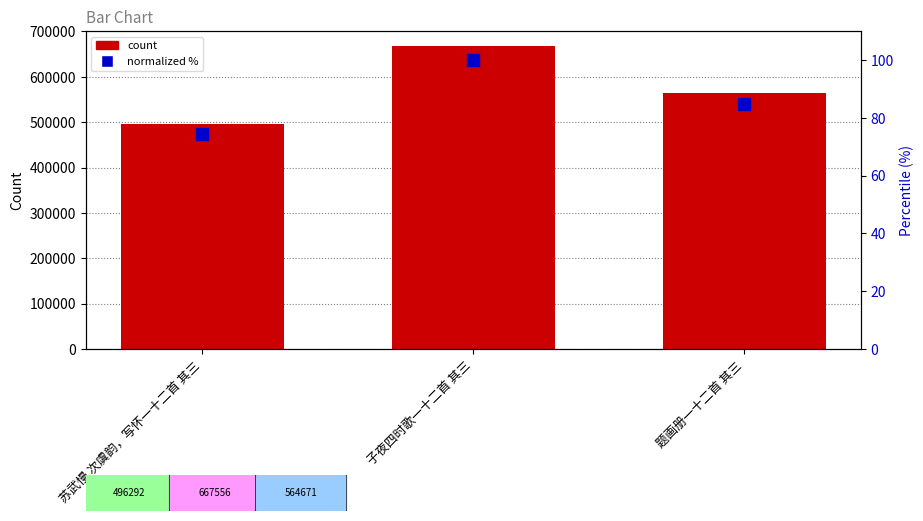

Reading left to right, extract all data points from this chart.

col_0: 苏武慢 次虞韵，写怀一十二首 其三=496292.0	子夜四时歌一十二首 其三=667556.0	题画册一十二首 其三=564671.0
normalized %: 苏武慢 次虞韵，写怀一十二首 其三=74.3	子夜四时歌一十二首 其三=100.0	题画册一十二首 其三=84.6